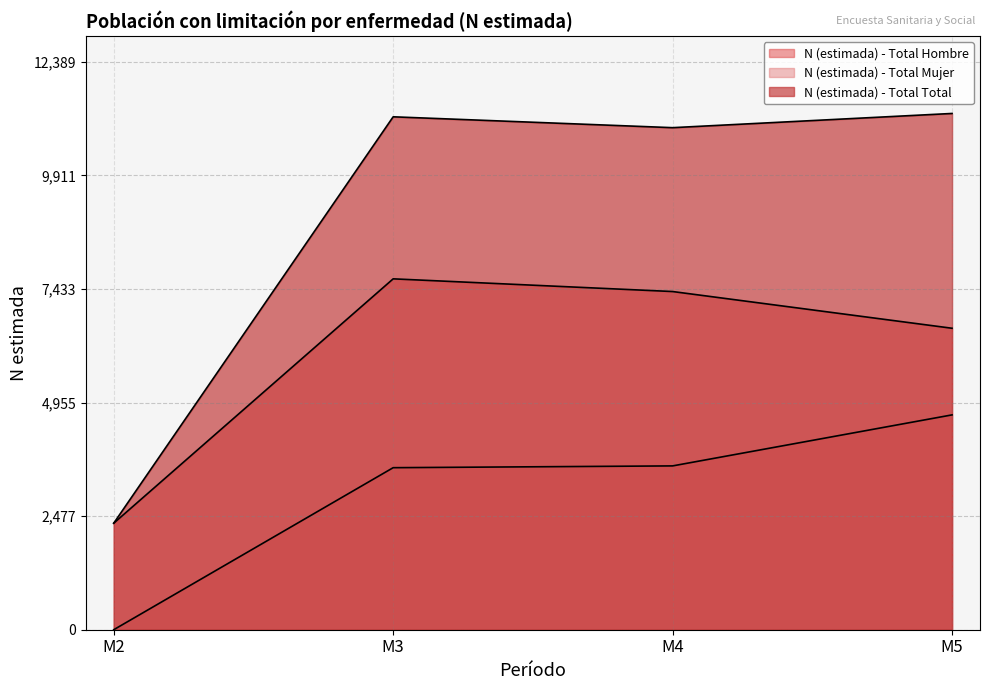

Rank the series by their average value, from highest to lowest.

N (estimada) - Total Total, N (estimada) - Total Hombre, N (estimada) - Total Mujer